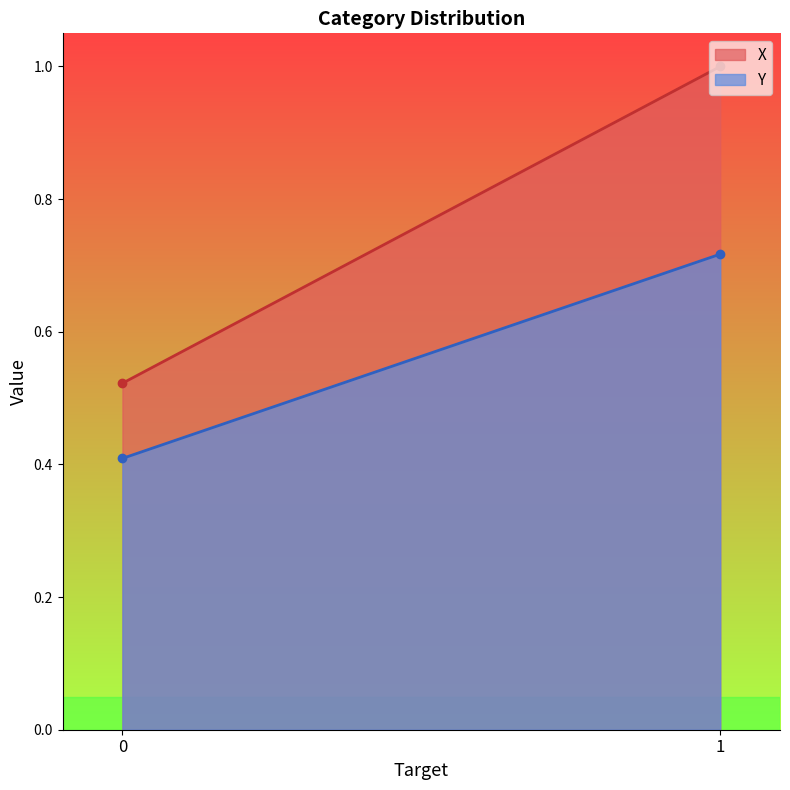

At 0, list the series in order from smallest to largest.

Y, X